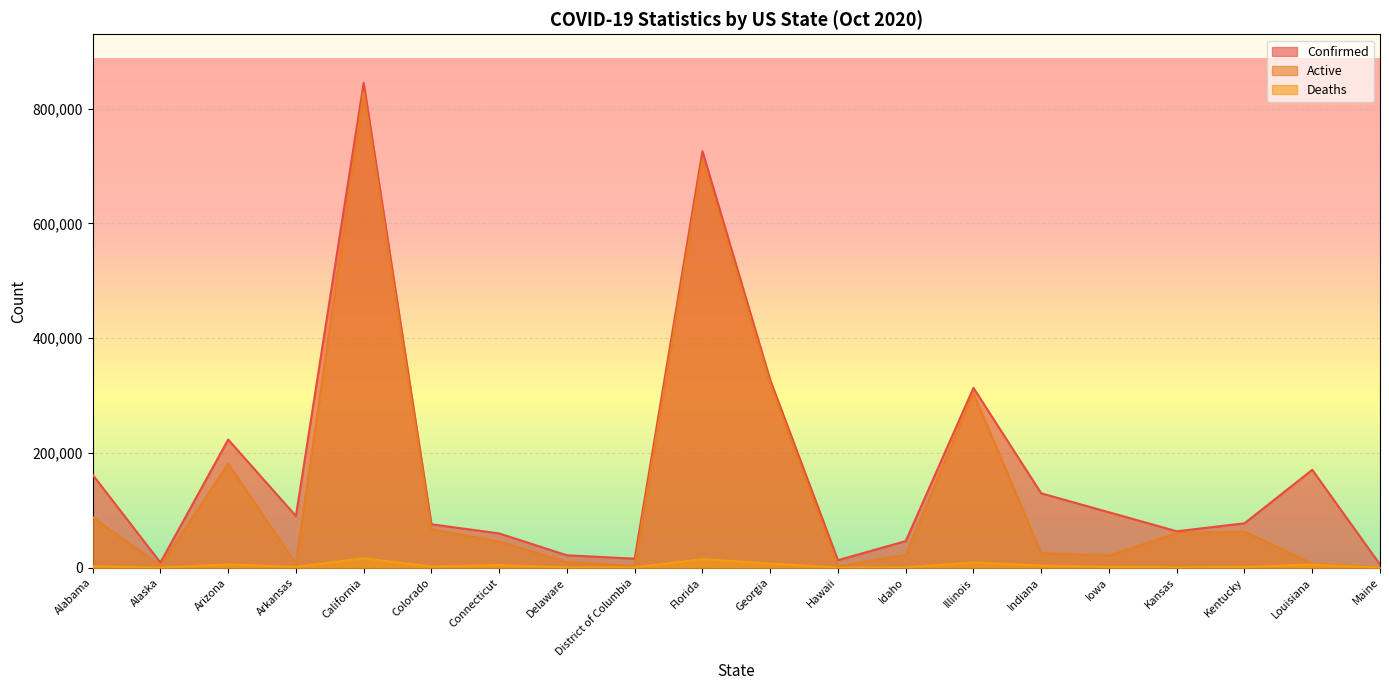

What is the difference between the maximum and minimum values in the Active series?

828256